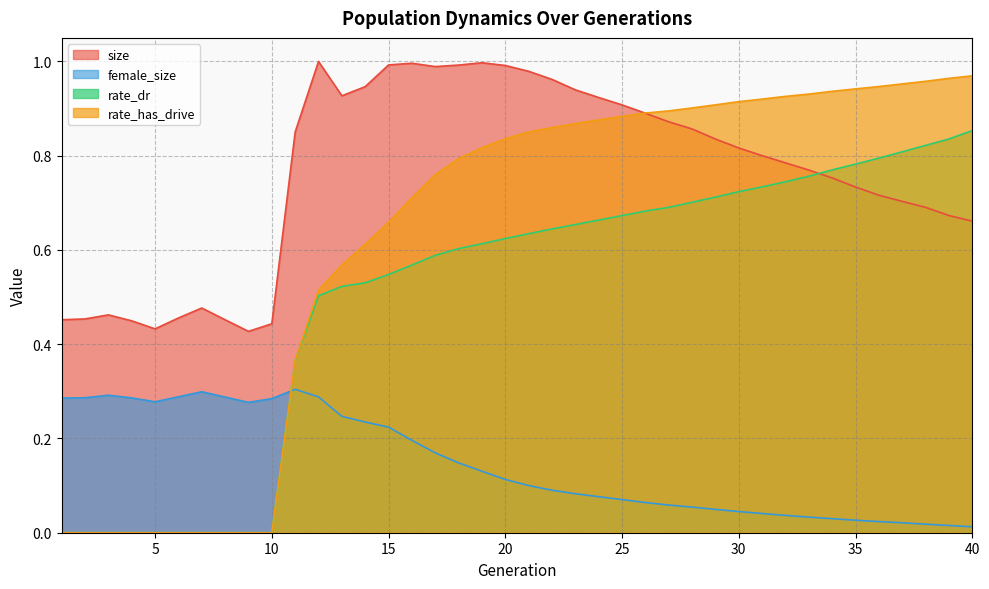

The rate_dr series shows 0.7 at 31. True or false?

True